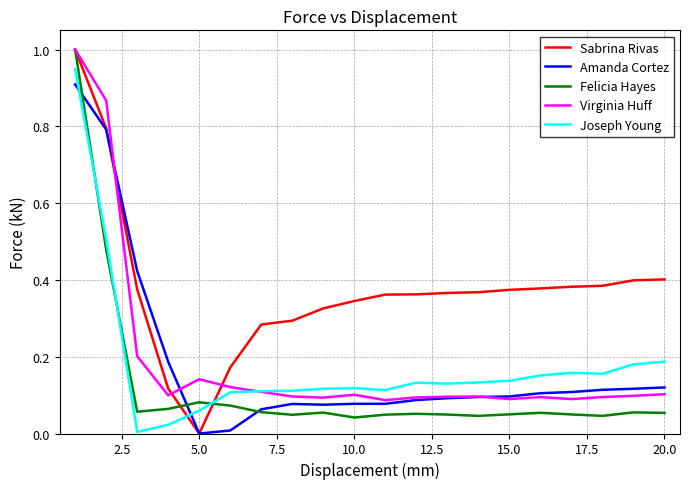

Which series has the largest total across all categories?

Sabrina Rivas